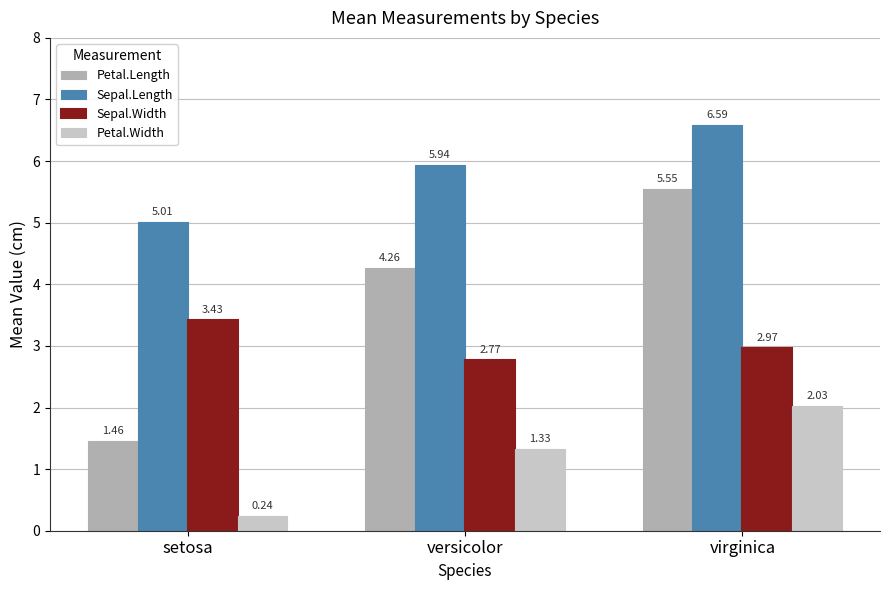

What value does the Sepal.Length series have at virginica?

6.6